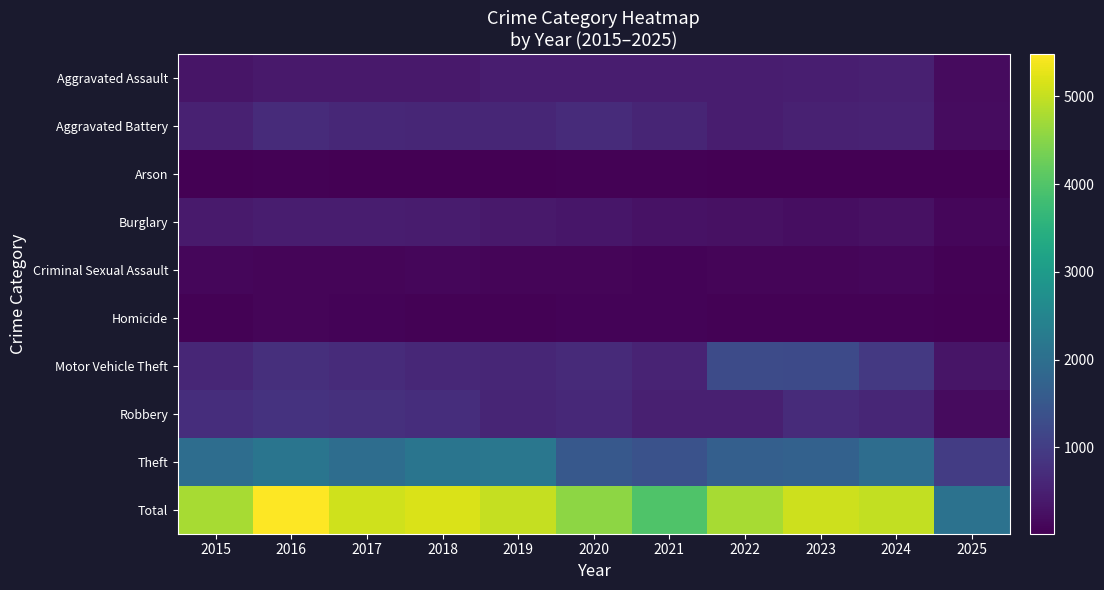

What is the total value across all series at 2015?

9540